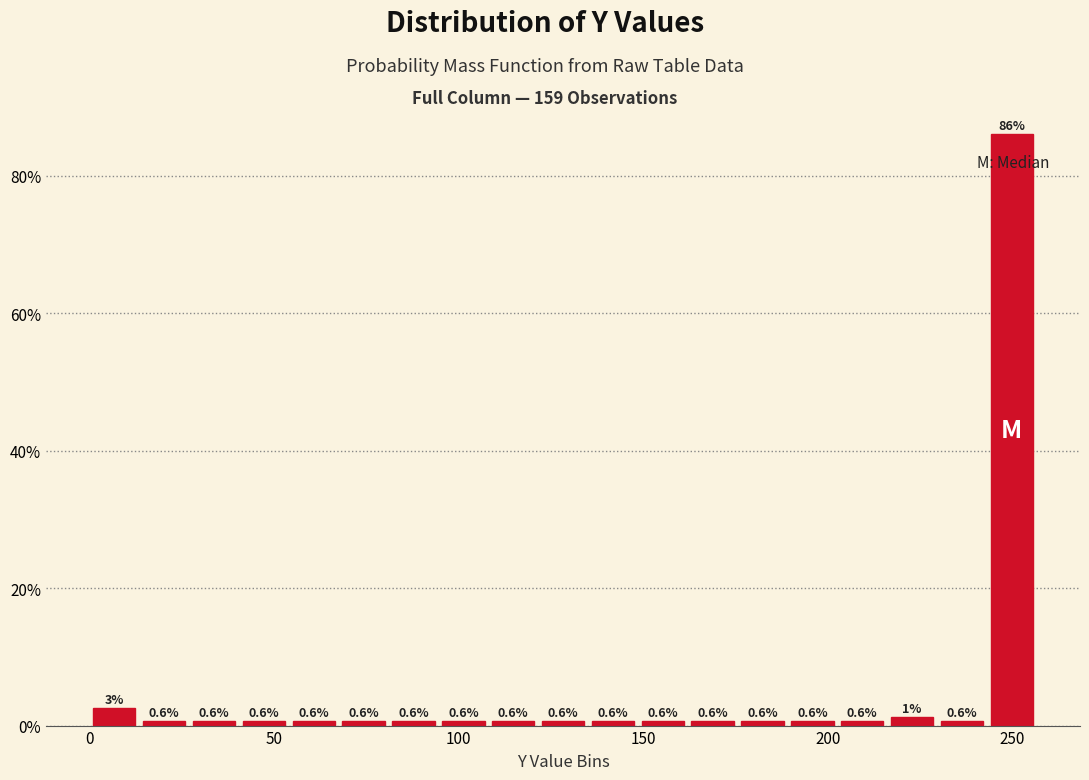

Read against the x-axis, roughly where is the centre of the tallest bar?

250